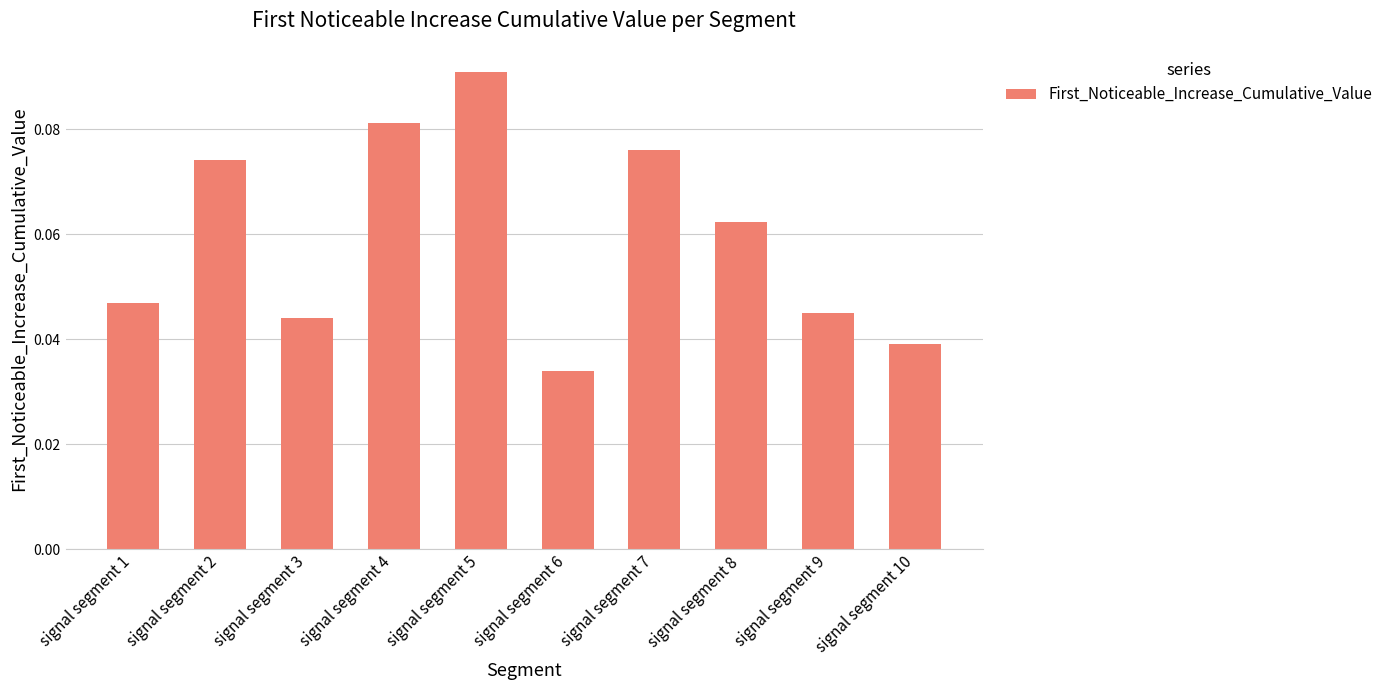

How many values are between 0 and 1?

10